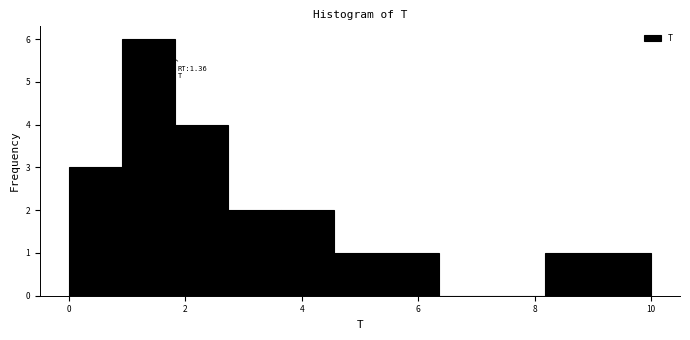

Over which range of the x-axis is the bar tallest?

1.0 to 1.8